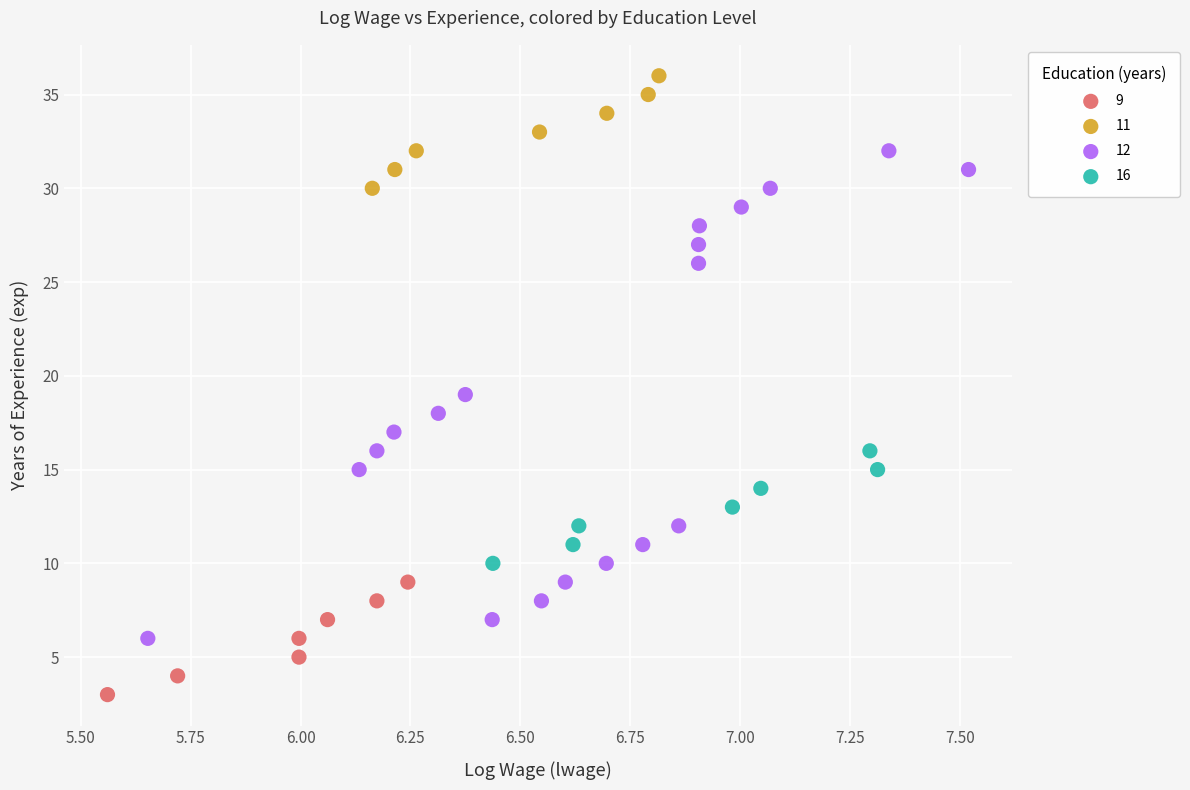

Which series contains the highest Y value?

11